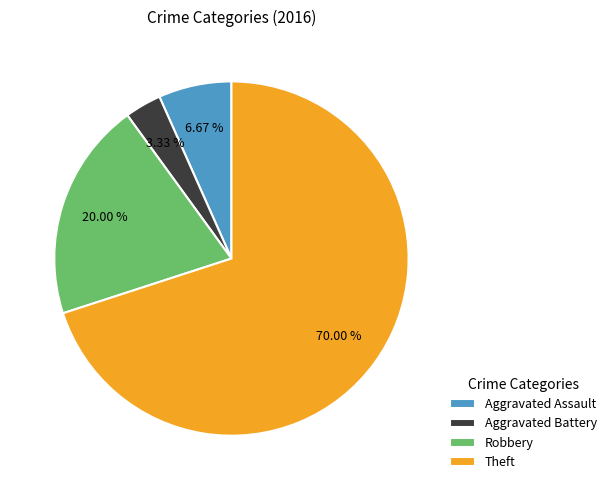

To the nearest percent, what is the difference between the Theft and Aggravated Assault slice percentages?

63%